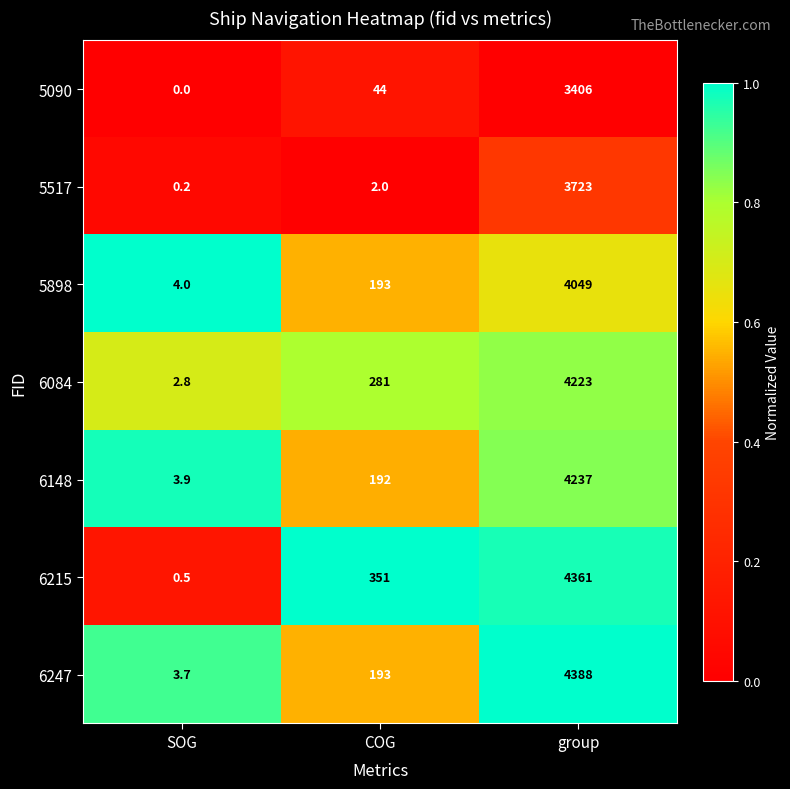

What is the highest value of the 6215 series?

4361.0